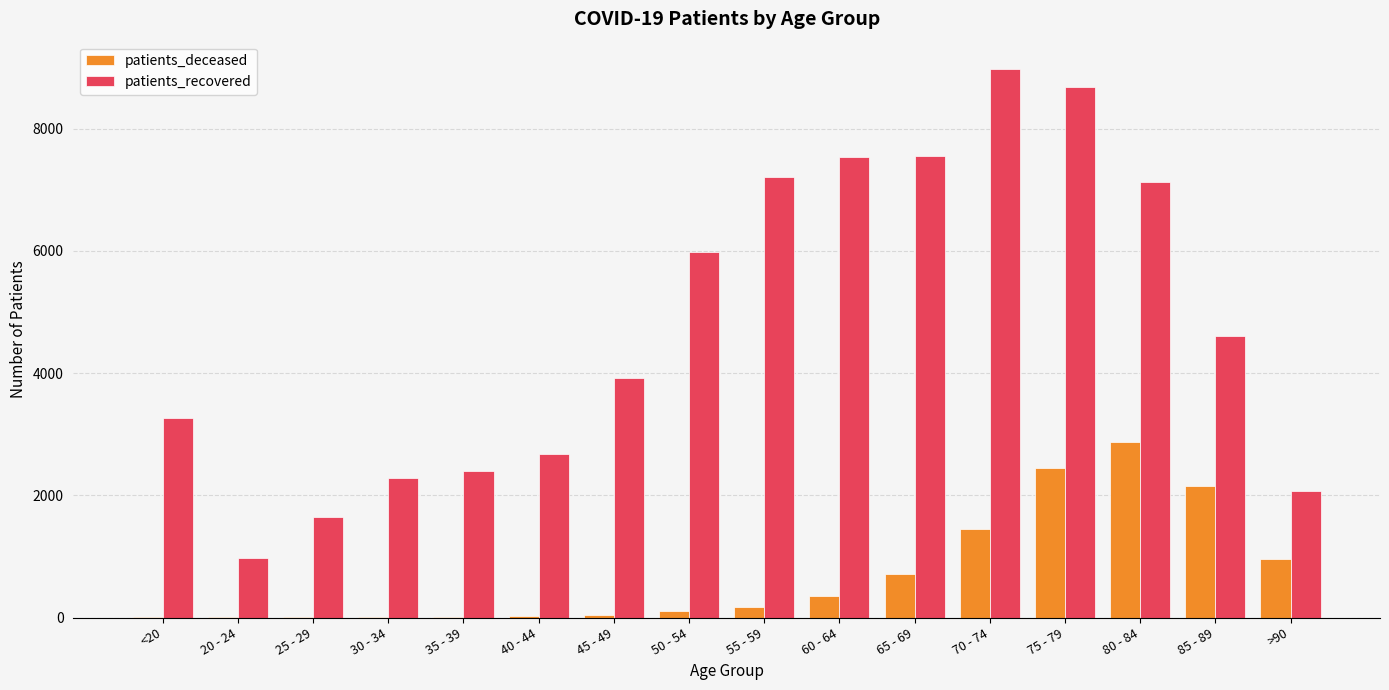

What is the maximum value shown in the chart?

8977